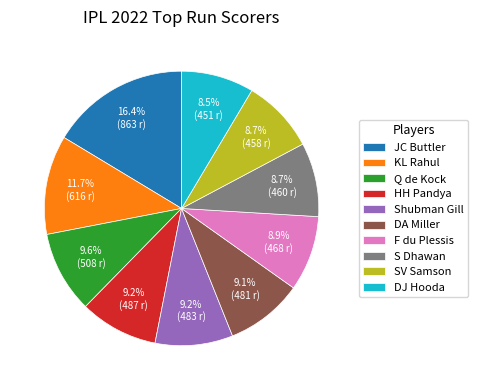

How many segments does this pie chart have?

10